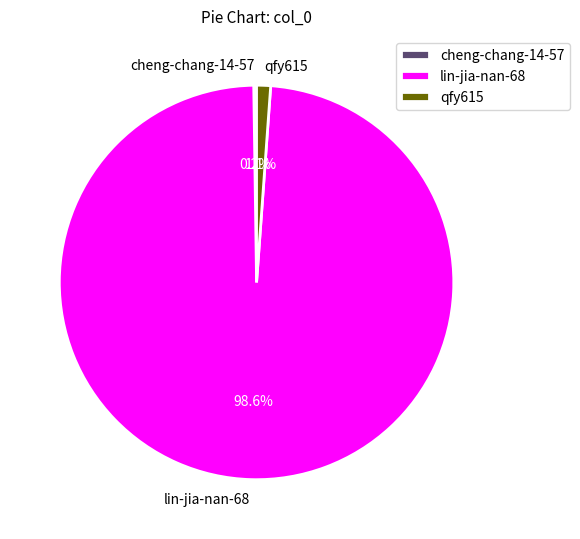

Does any single category account for the majority?

Yes